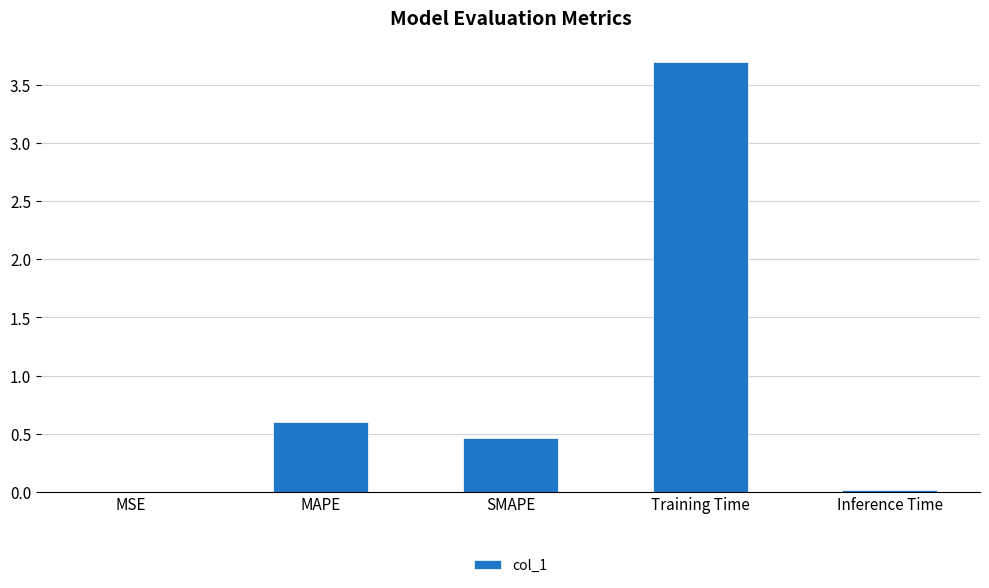

Read the value at MAPE.

0.6